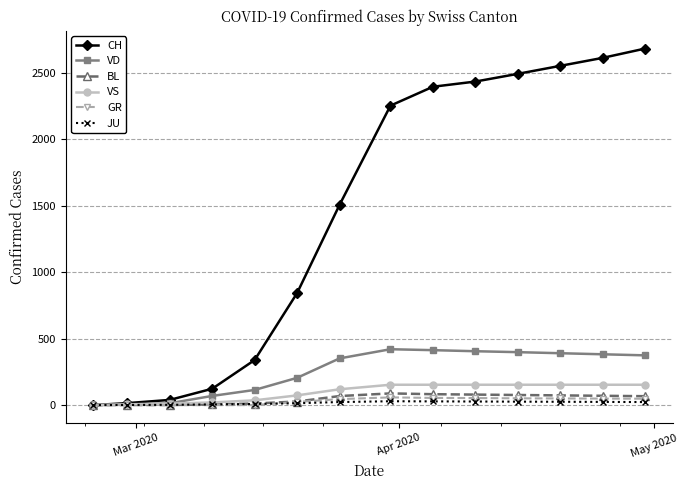

What is the greatest value displayed?

2680